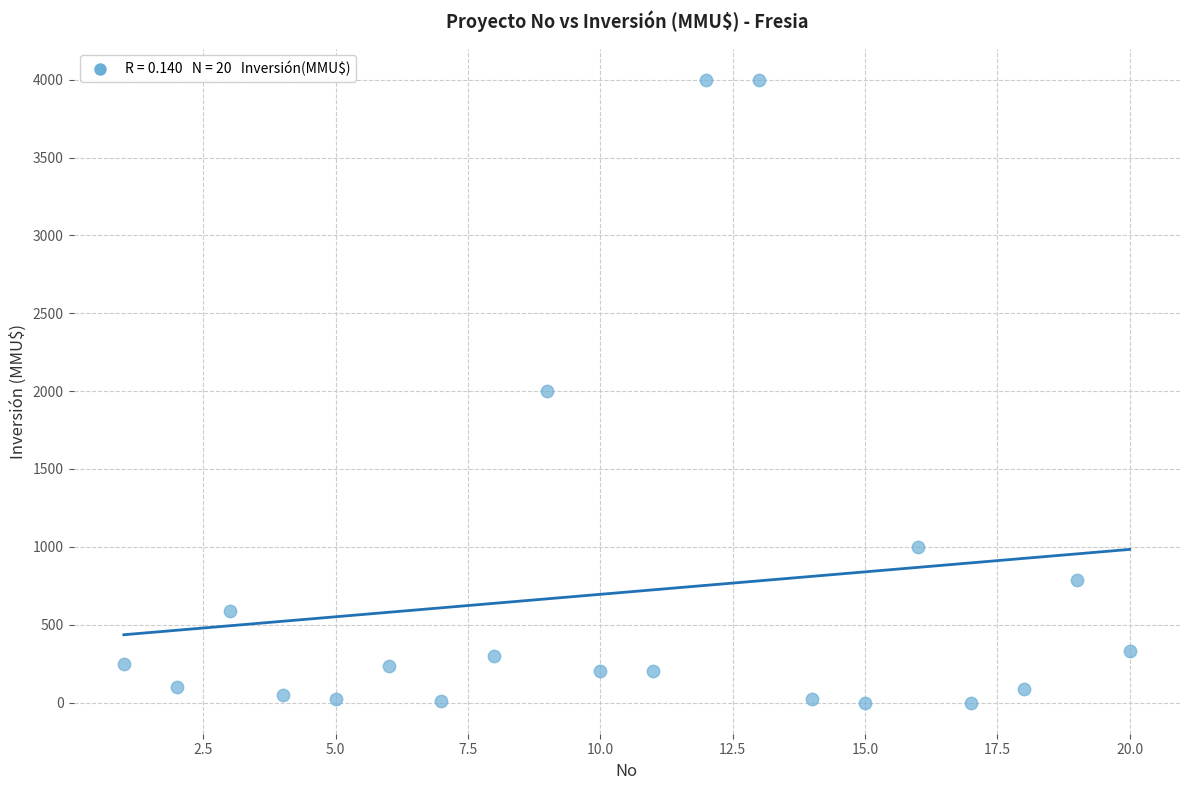

What is the range of X values (max minus min)?

19